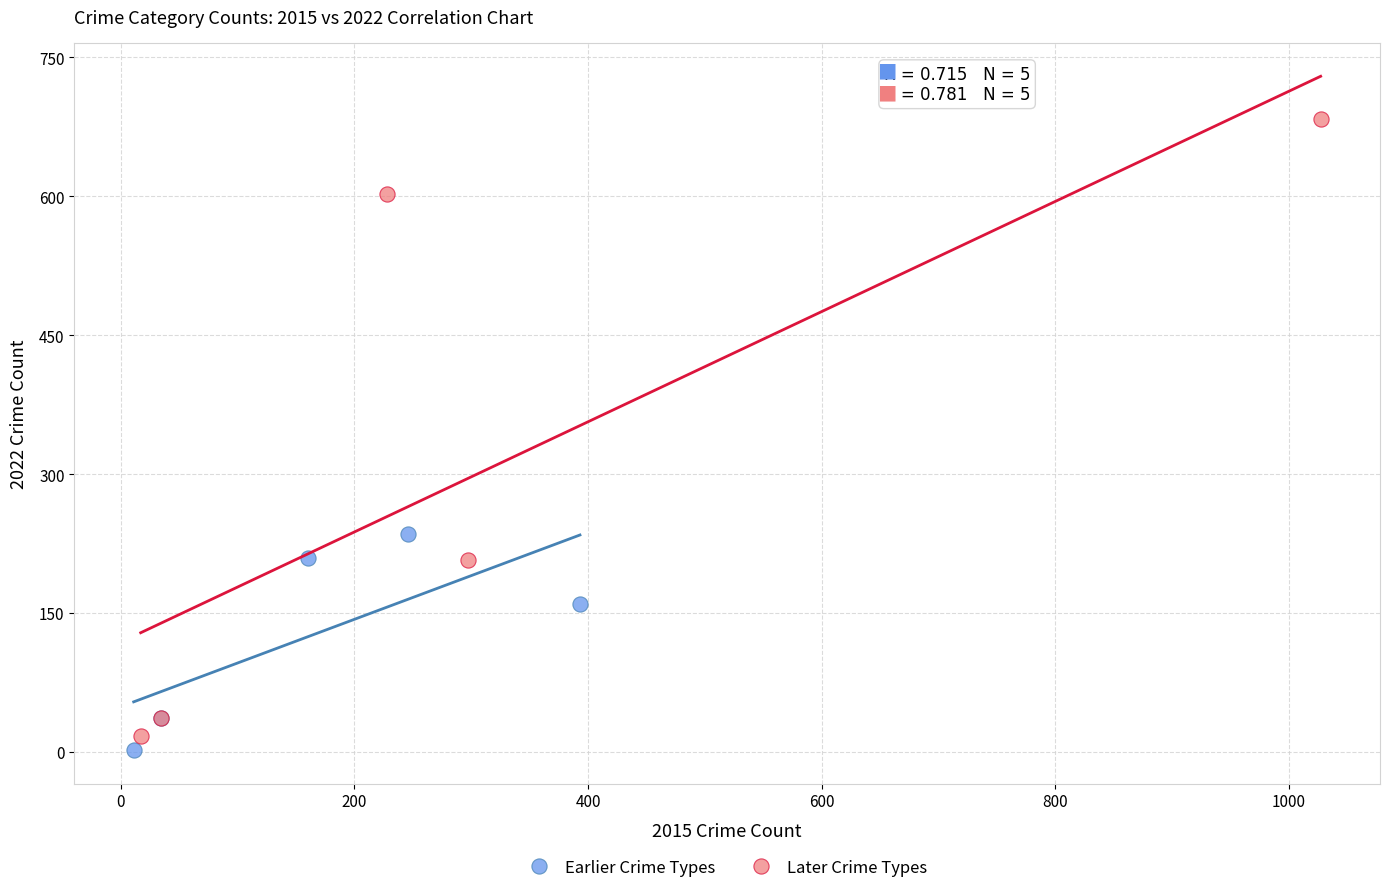

Which series contains the lowest Y value?

Earlier Crime Types